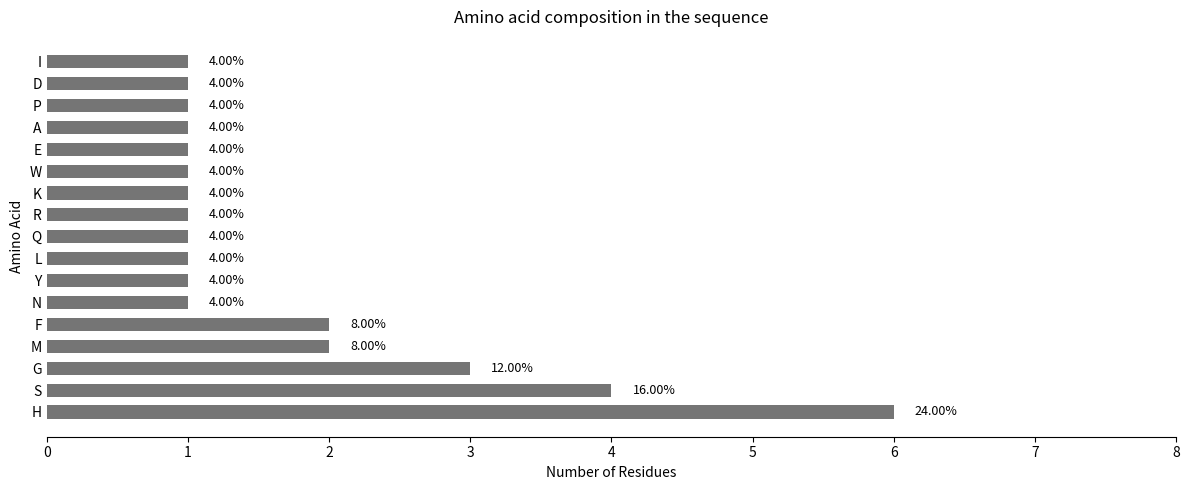

What is the ratio of the value at D to the value at M?

0.5